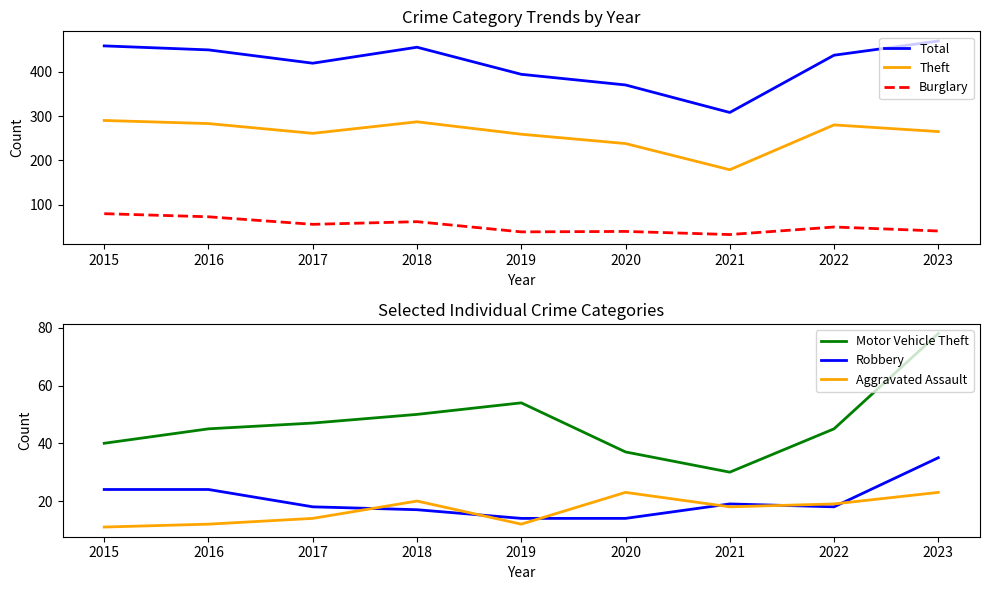

The Total series shows 455 at 2018. True or false?

True